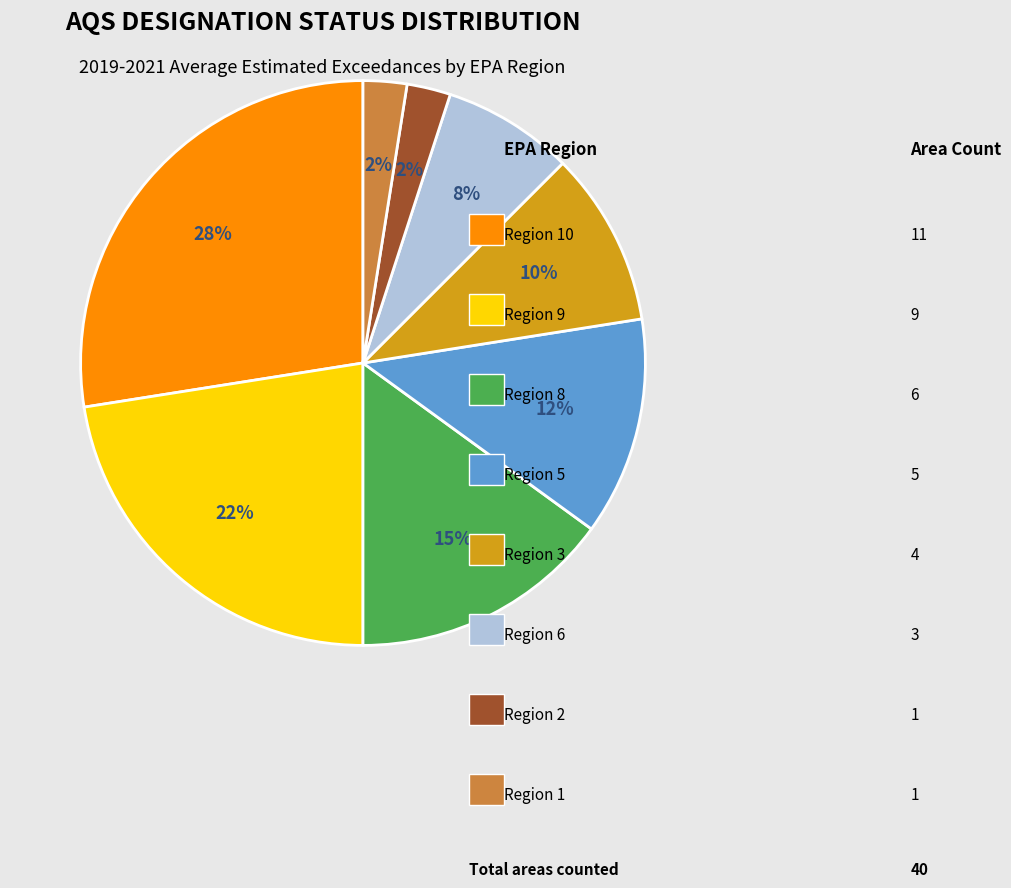

To the nearest percent, what is the difference between the largest and smallest slice percentages?

25%